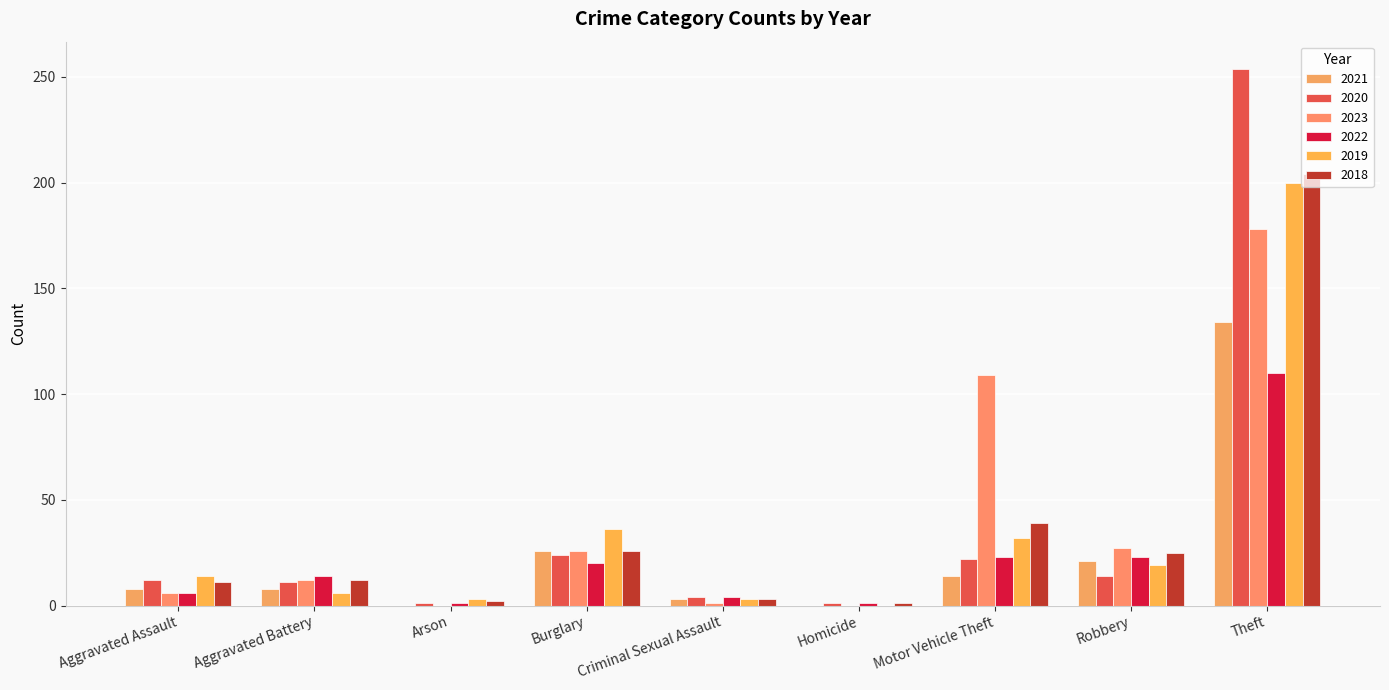

What is the minimum value for 2022?

1